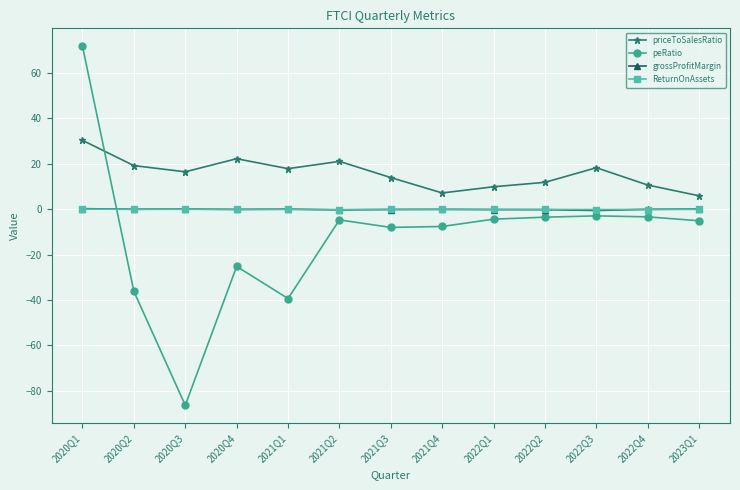

What are all the series names shown in the legend?

priceToSalesRatio, peRatio, grossProfitMargin, ReturnOnAssets